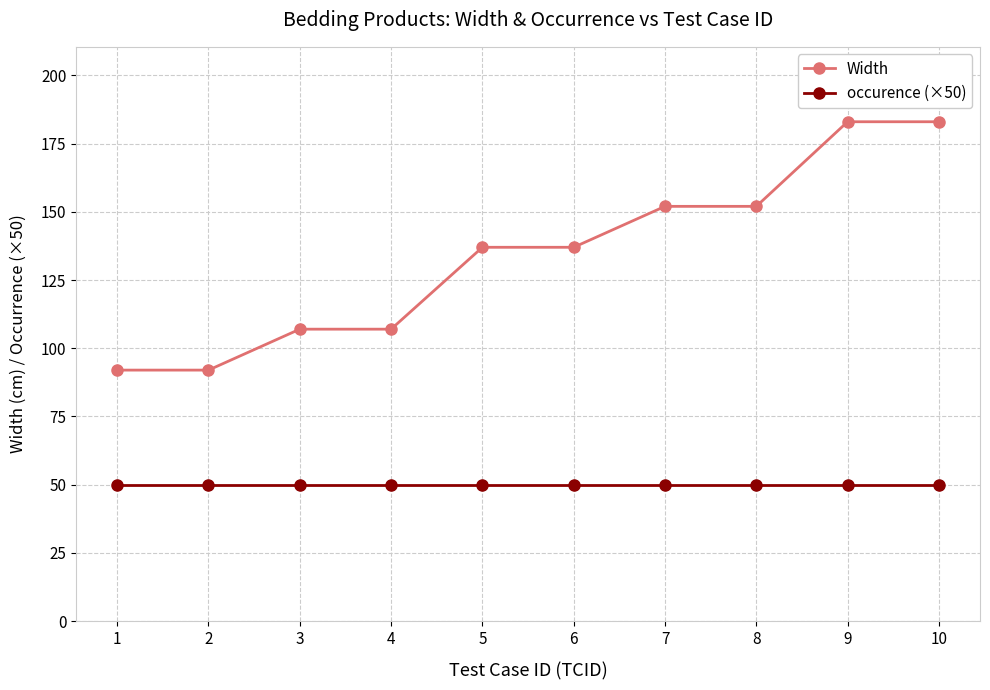

What is the approximate value of Width at 5, to the nearest 10?

140